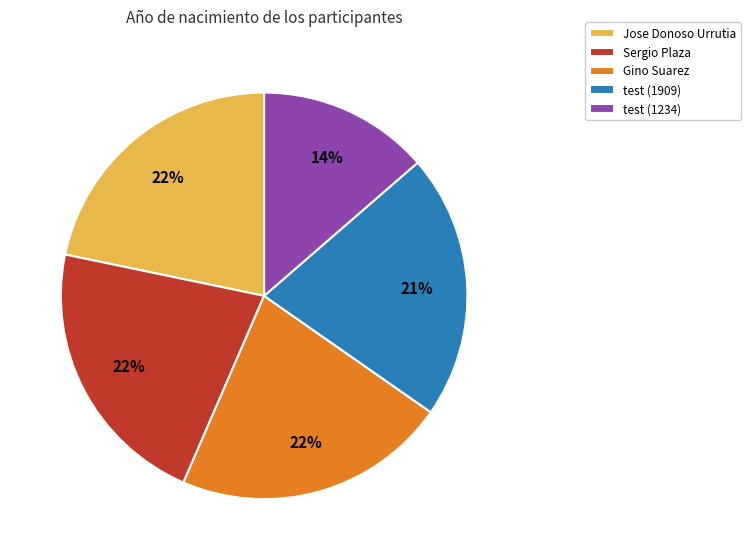

Which category has the smallest portion of the pie?

test (1234)